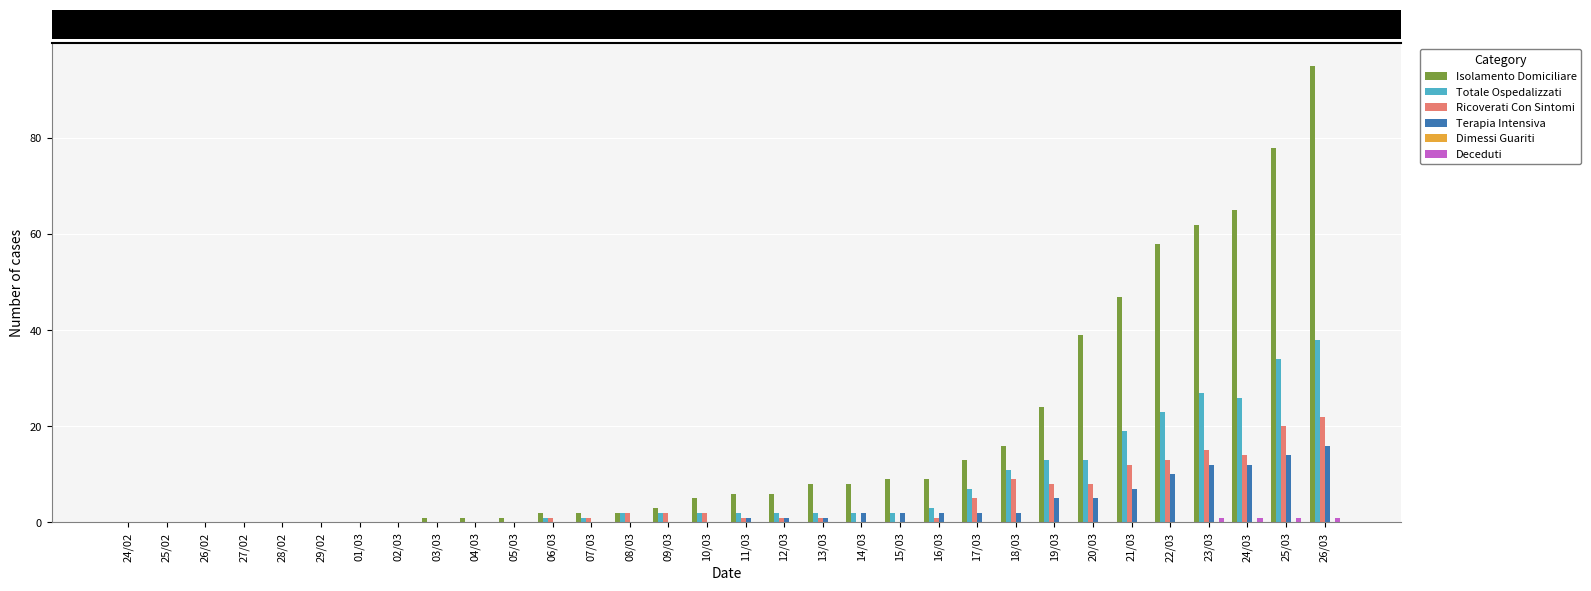

Are the bars grouped side by side (vs. stacked)?

Yes